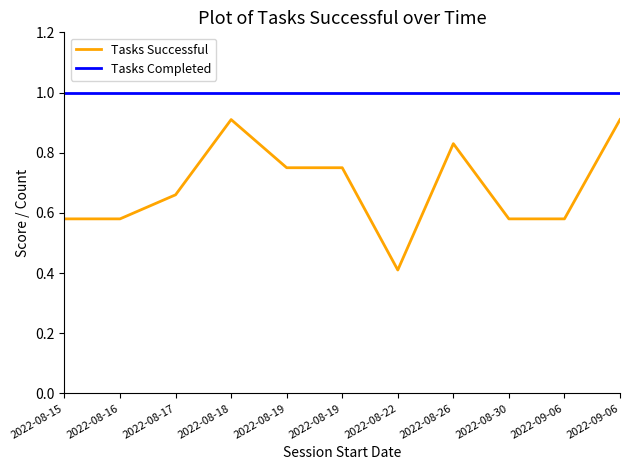

What is the label of the 2nd point from the right?

2022-09-06